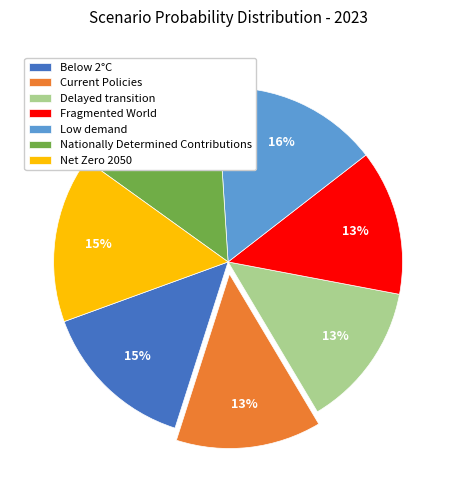

Combined, do Delayed transition and Low demand account for over 50%?

No